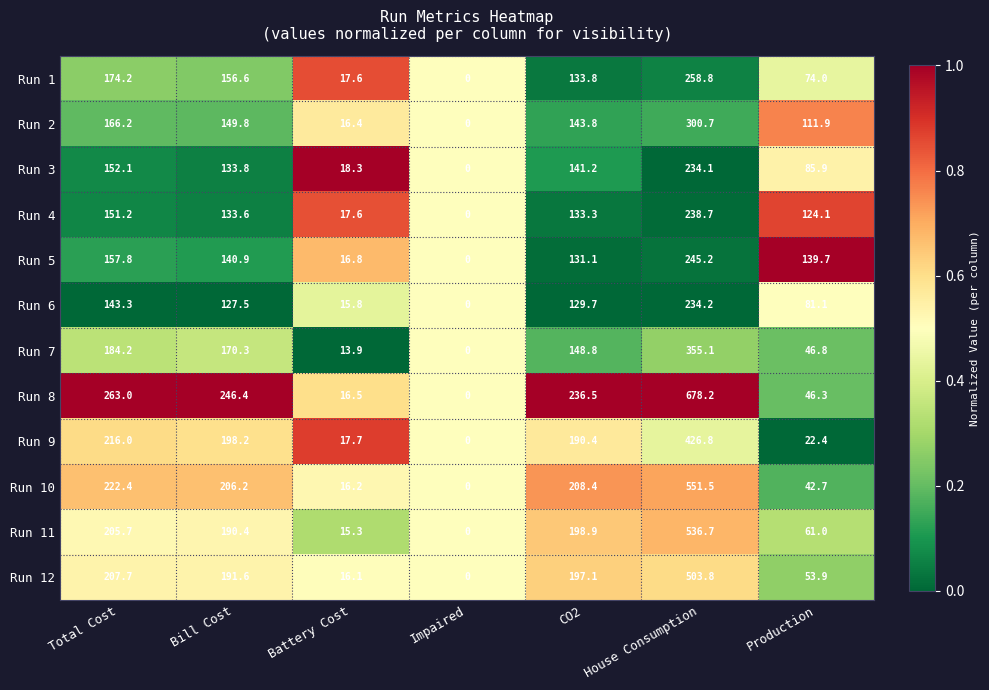

What is the sum of the Run 6 values at Total Cost and Bill Cost?

270.8